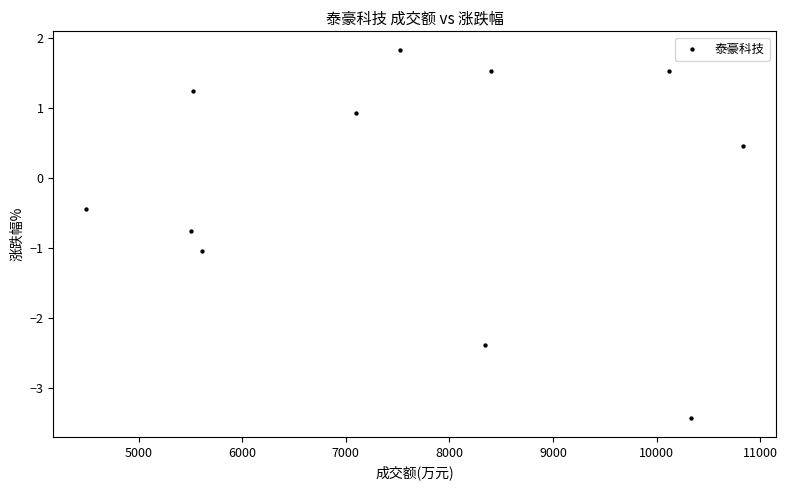

What is the average X value?

7618.7